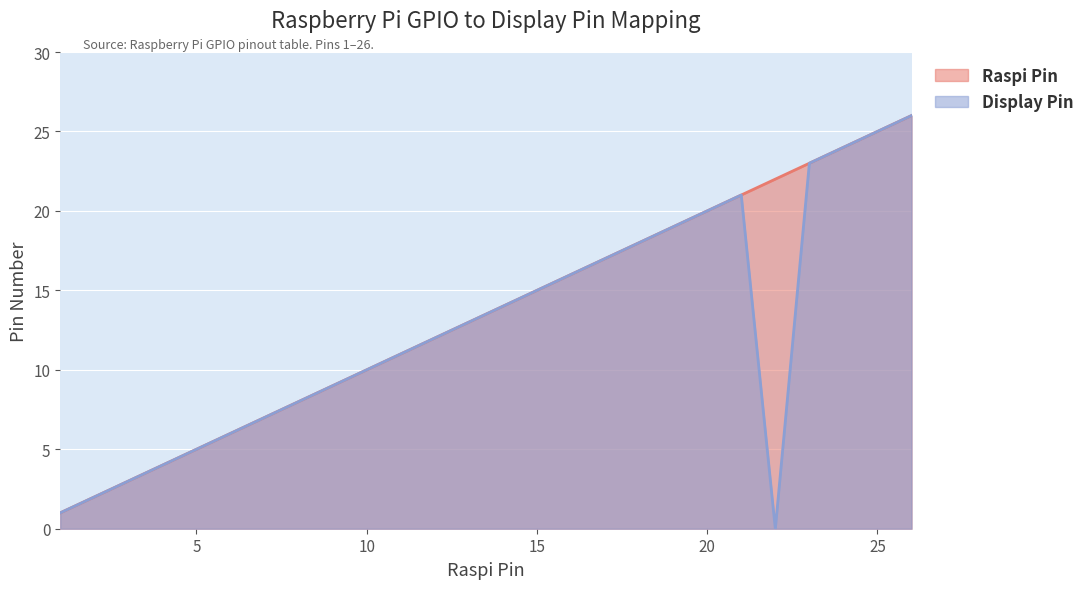

The value at 15 is 23. True or false?

False